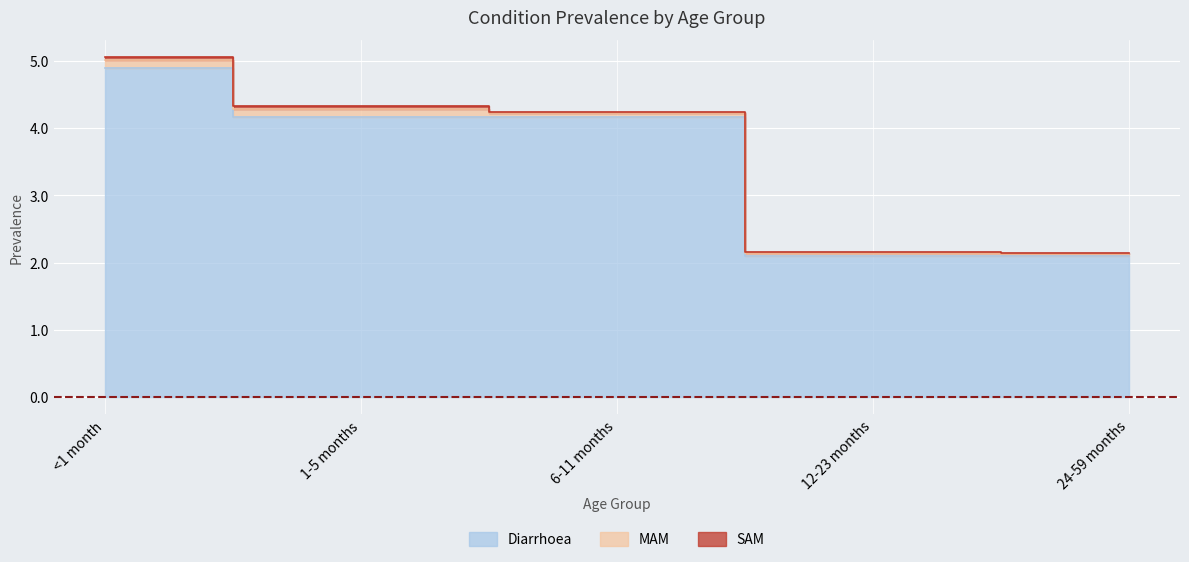

What is the label of the 2nd point from the right?

12-23 months